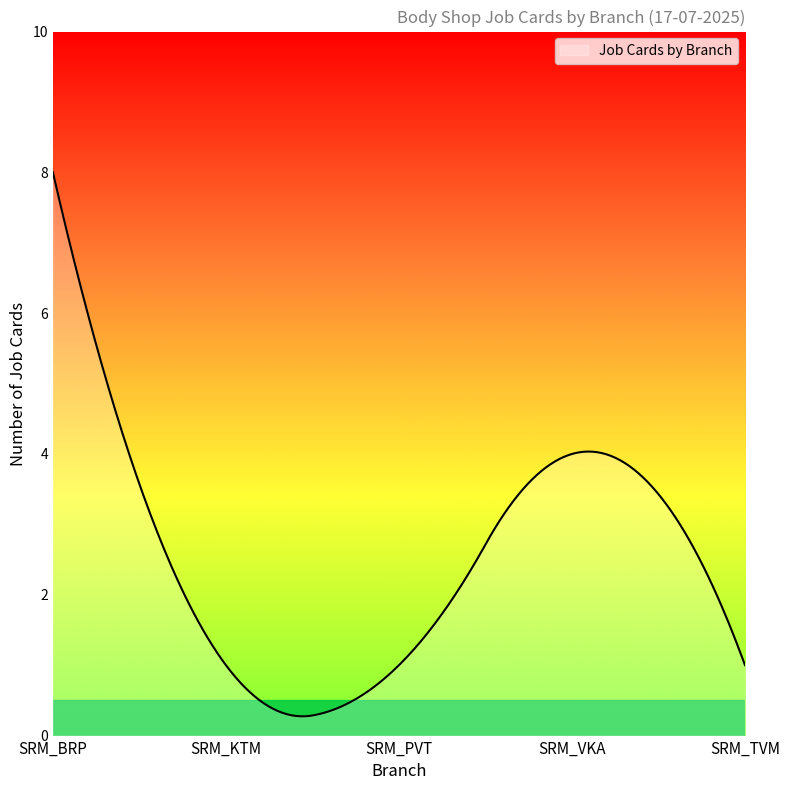

Does the chart display data point markers on the line(s)?

No